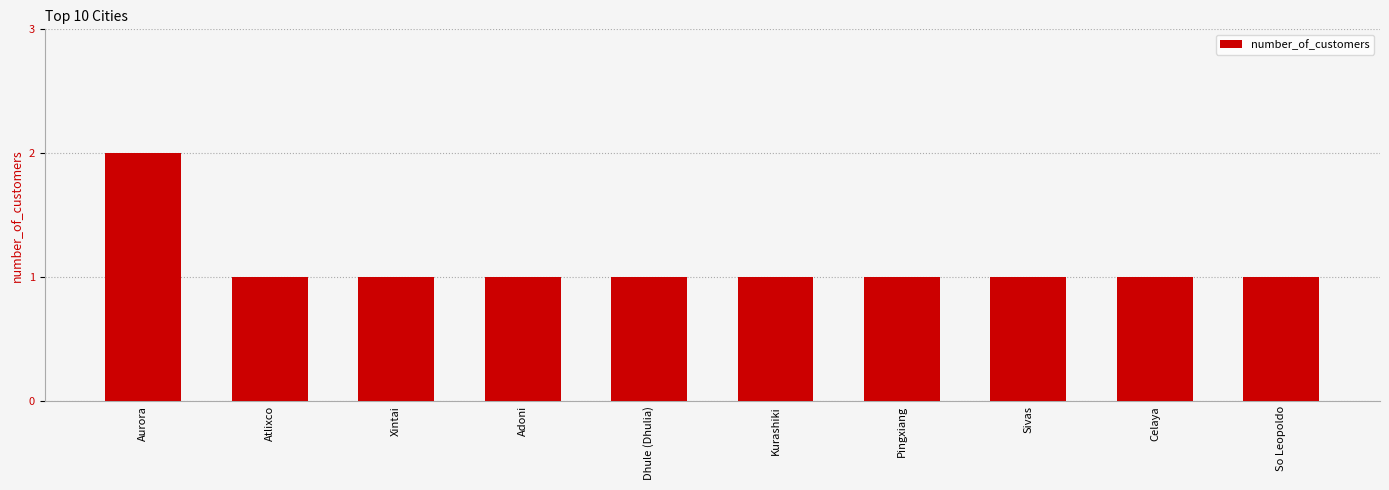

Is it true that the value at Celaya is 2?

False